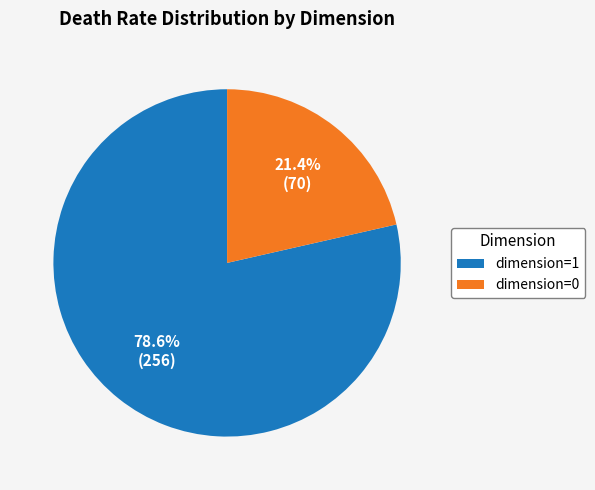

Which category has the smallest portion of the pie?

dimension=0